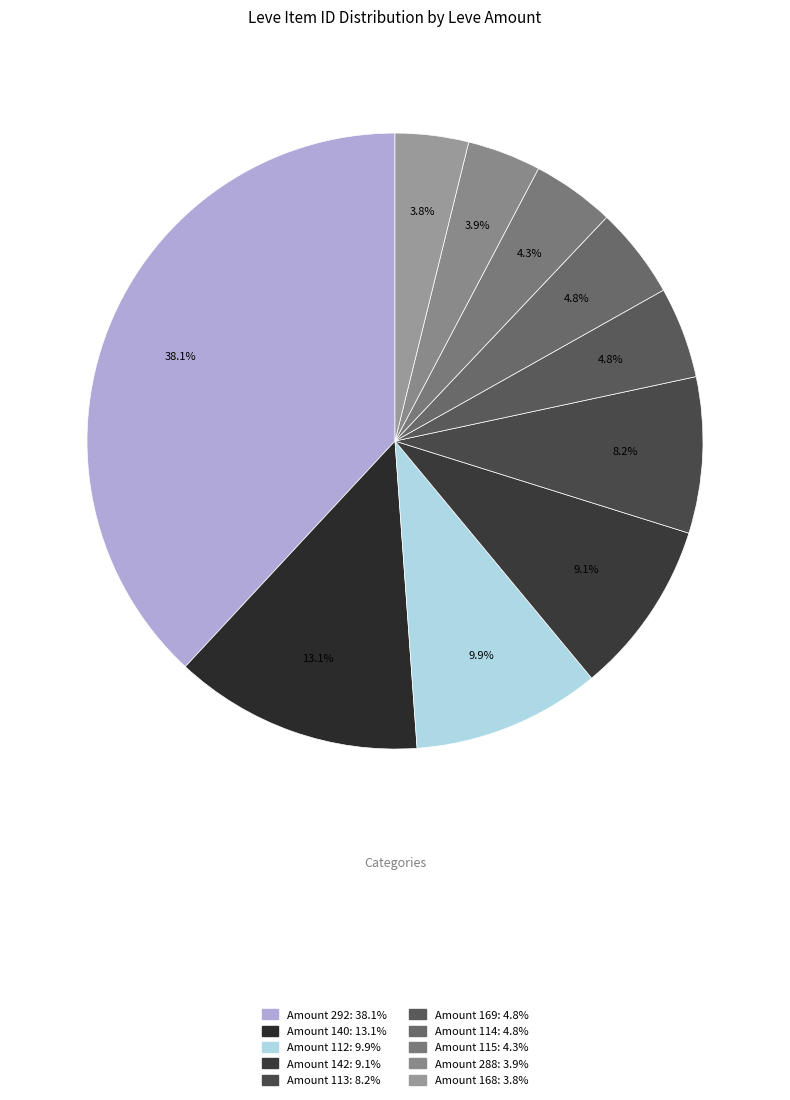

Count the number of slices in the pie.

10